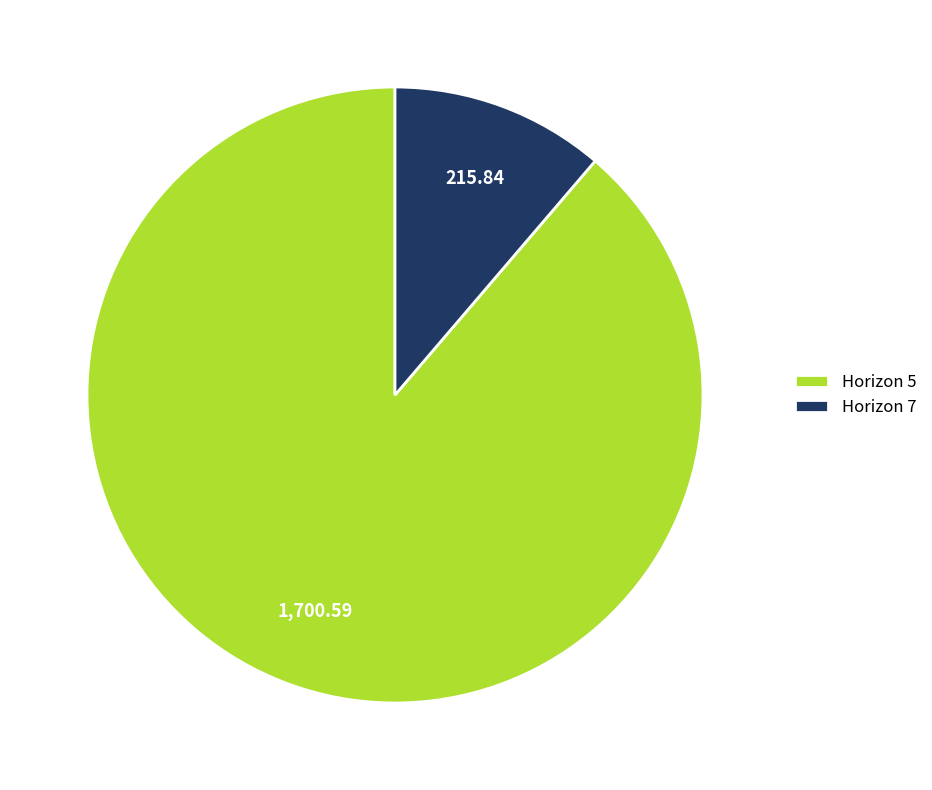

Rank the categories by value from highest to lowest.

Horizon 5, Horizon 7